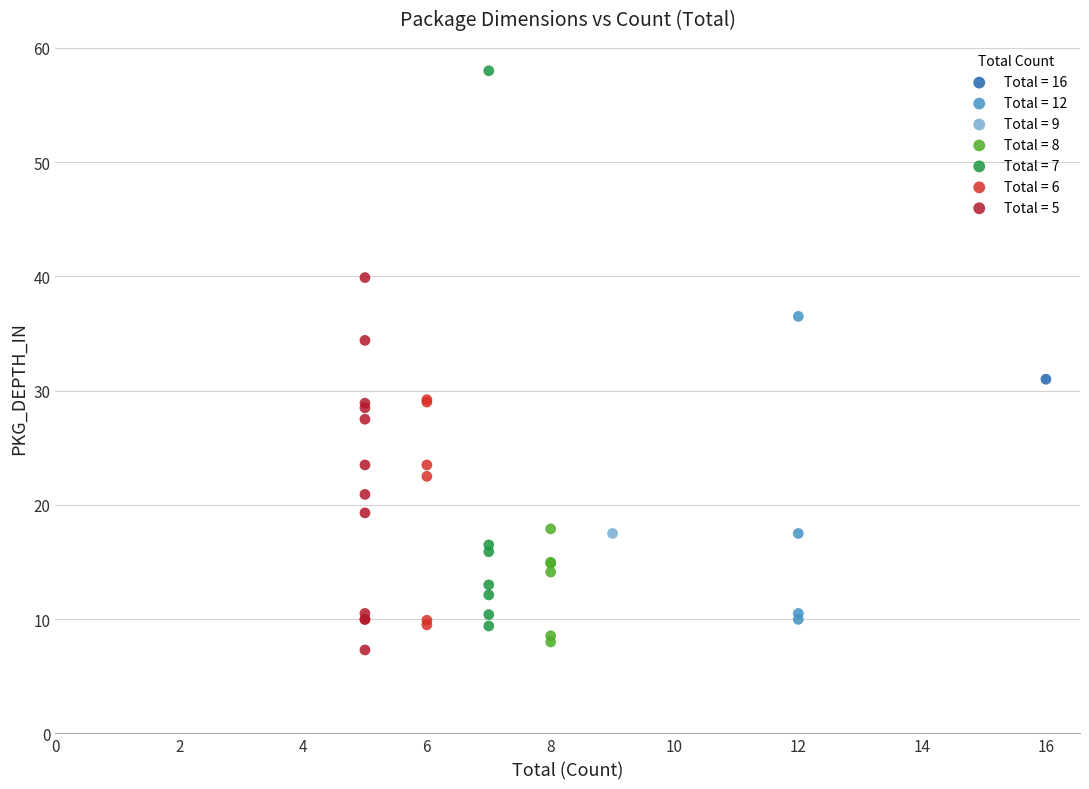

Which series contains the lowest Y value?

Total = 5